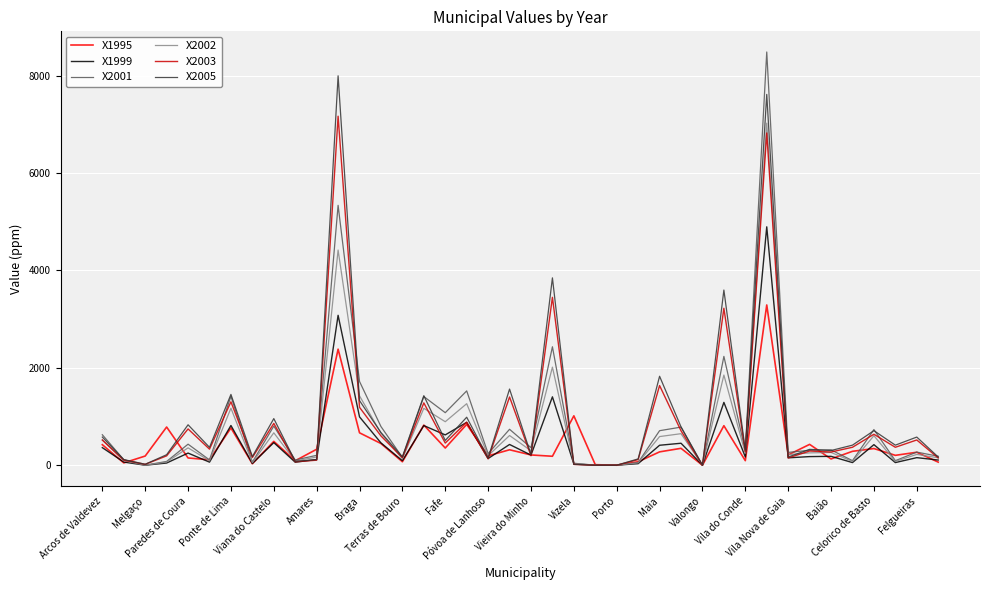

What is the difference between the second highest and second lowest values in the X2003 series?

6820.8